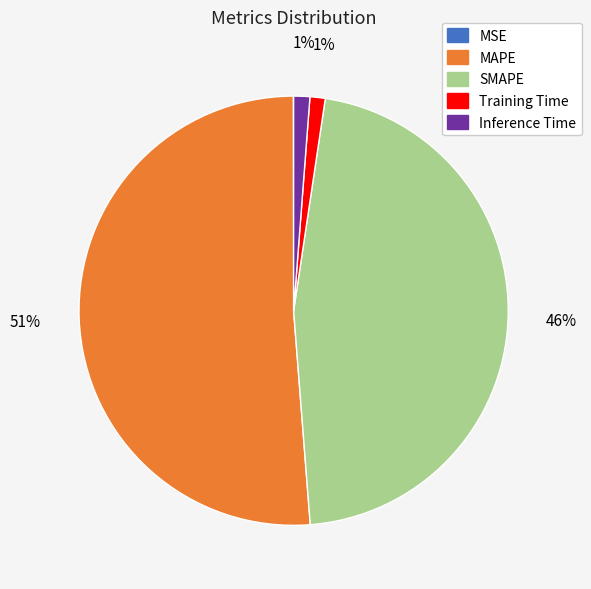

What percentage is the Training Time slice, to the nearest percent?

1%